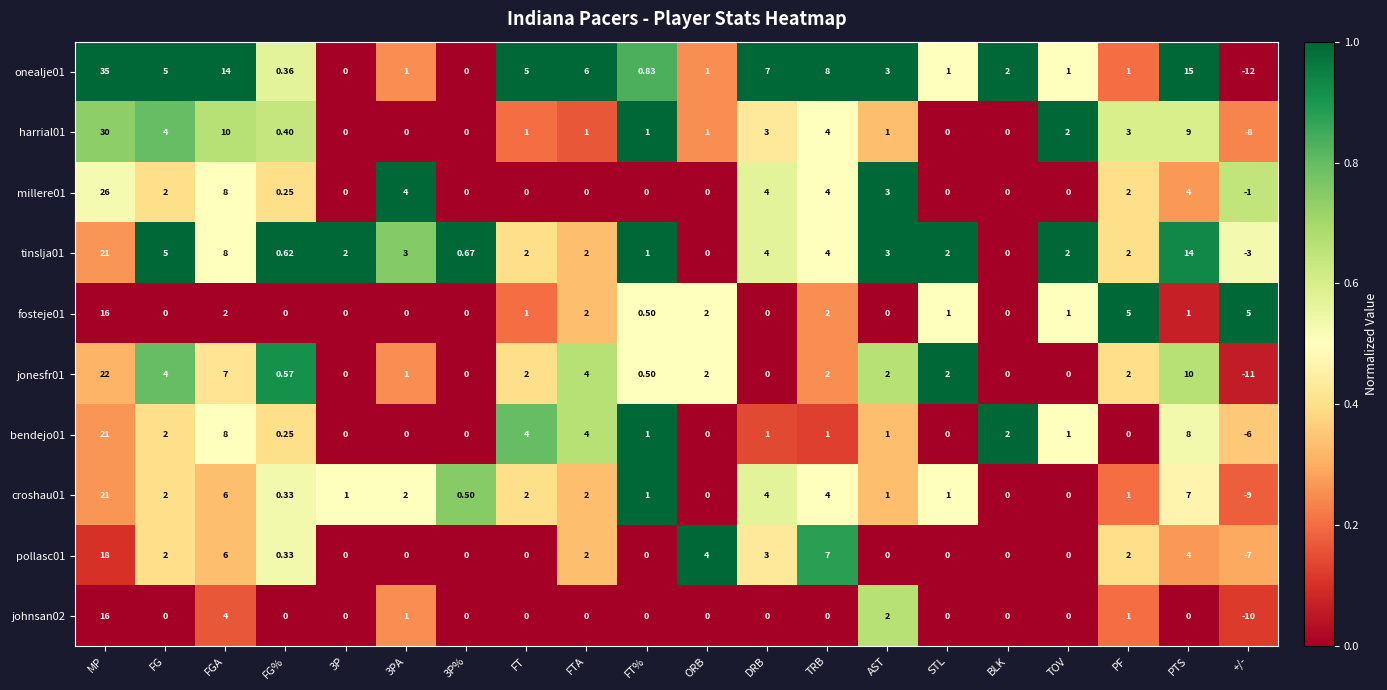

Which label corresponds to the smallest value in the chart?

+/-